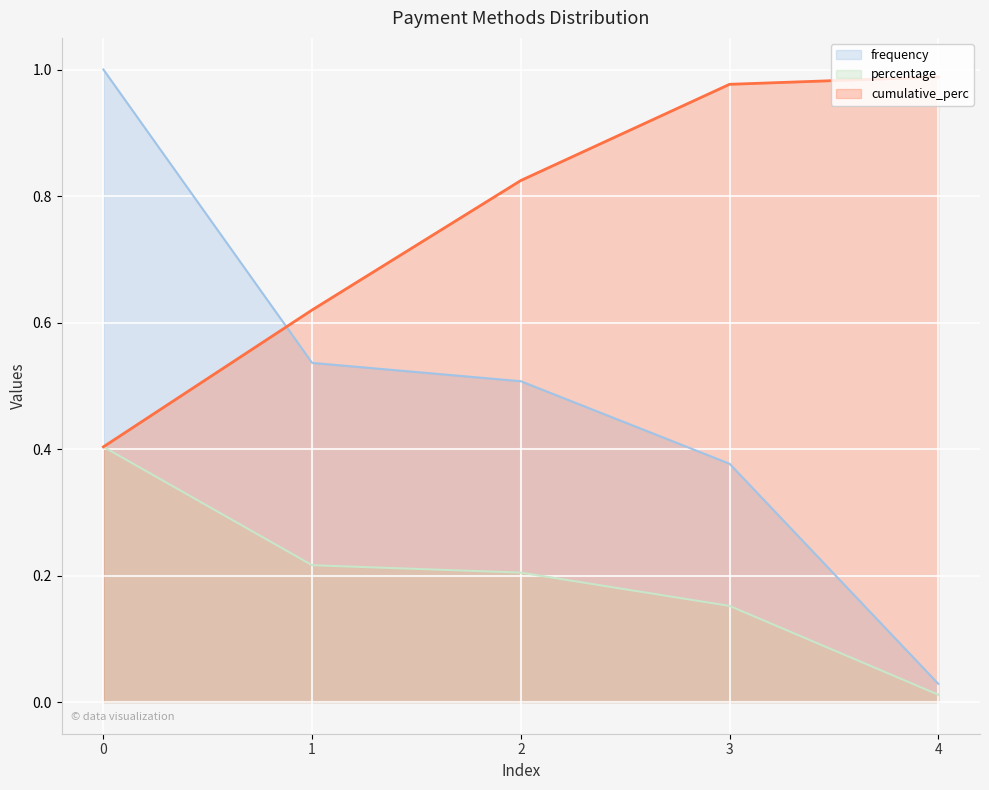

What is the spread (max minus min) of values at 1?

0.4